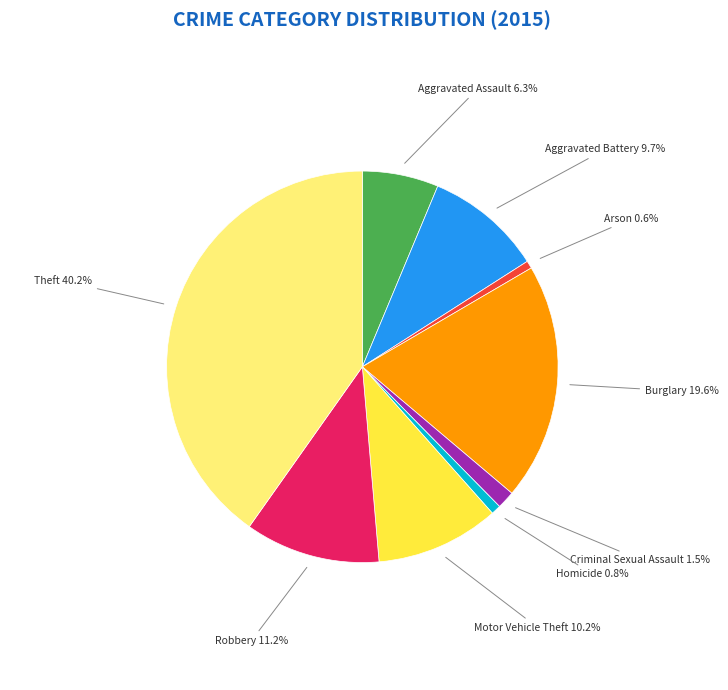

Does any single category account for the majority?

No